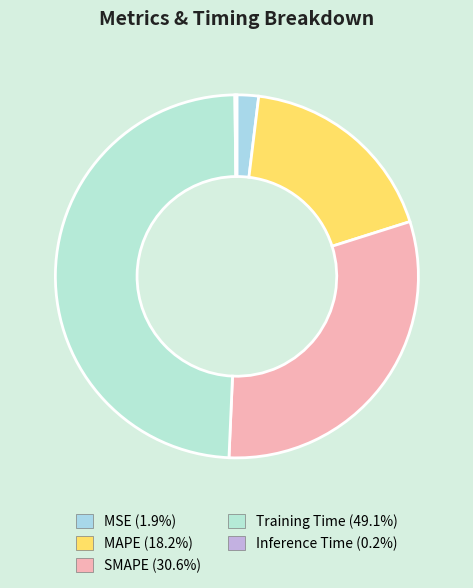

Count the number of slices in the pie.

5